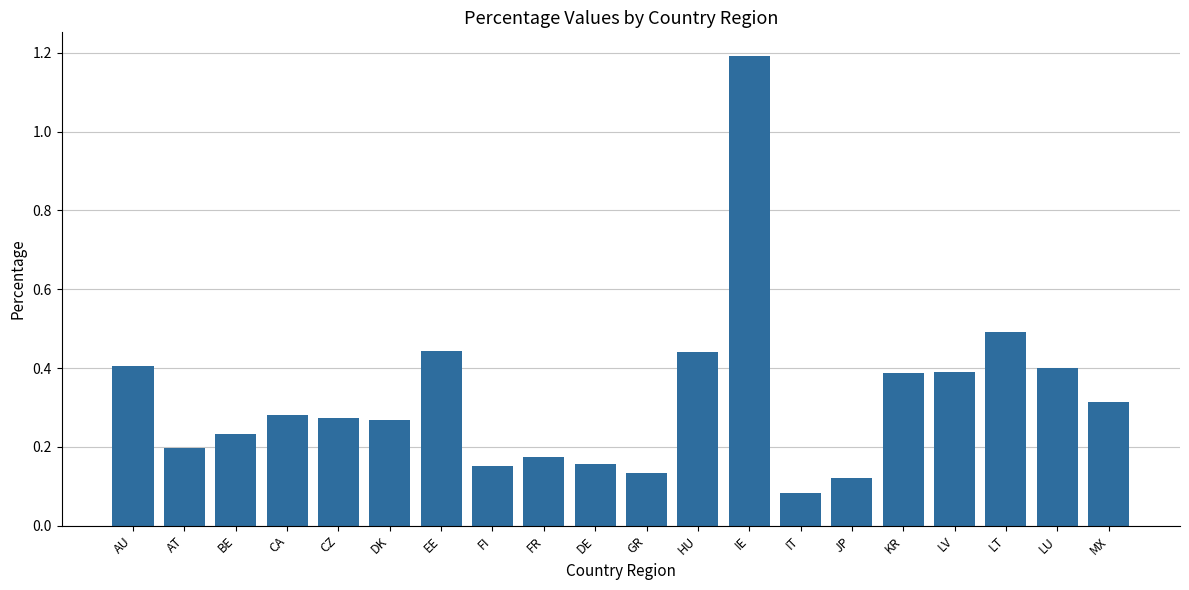

What is the greatest value displayed?

1.2